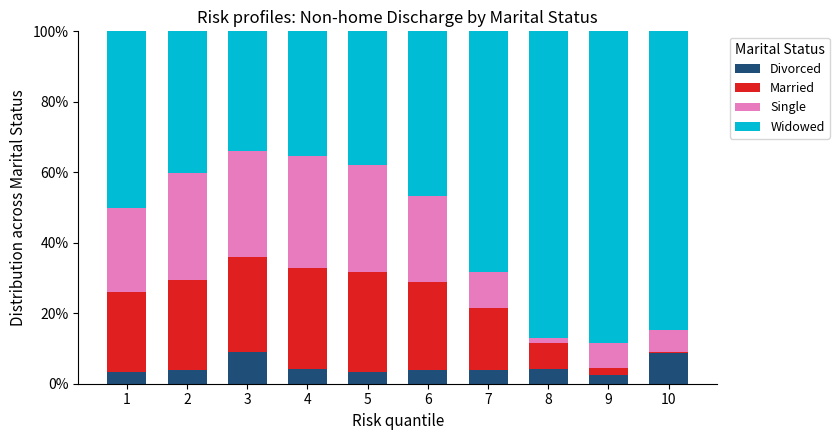

What is the total value across all series at 3?

100.0